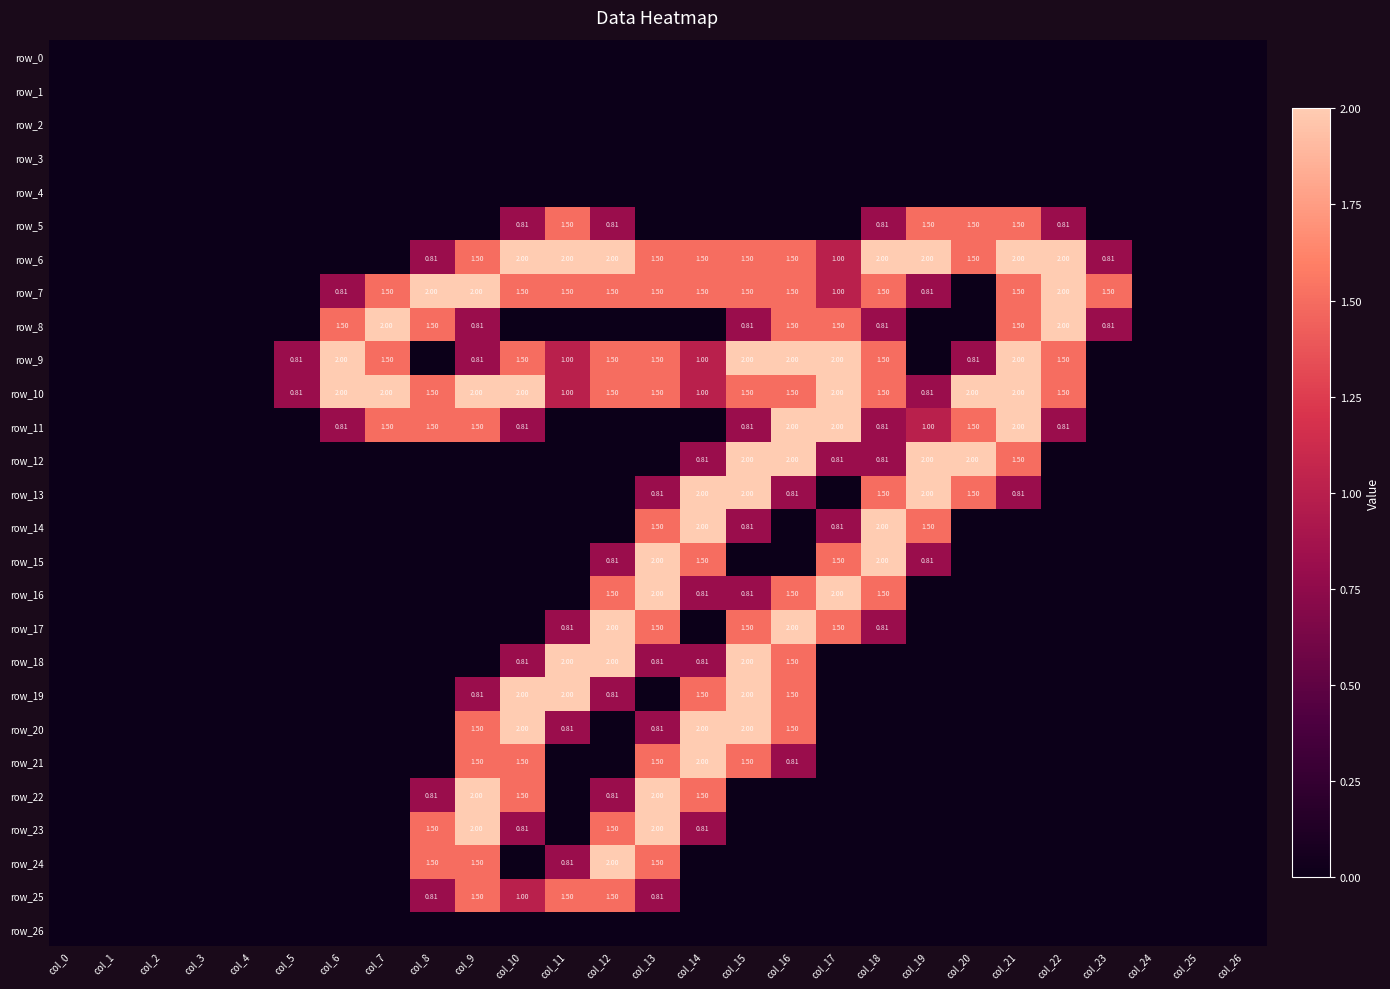

Reading left to right, list all the values displayed in this chart.

row_0: 0.0	0.0	0.0	0.0	0.0	0.0	0.0	0.0	0.0	0.0	0.0	0.0	0.0	0.0	0.0	0.0	0.0	0.0	0.0	0.0	0.0	0.0	0.0	0.0	0.0	0.0	0.0
row_1: 0.0	0.0	0.0	0.0	0.0	0.0	0.0	0.0	0.0	0.0	0.0	0.0	0.0	0.0	0.0	0.0	0.0	0.0	0.0	0.0	0.0	0.0	0.0	0.0	0.0	0.0	0.0
row_2: 0.0	0.0	0.0	0.0	0.0	0.0	0.0	0.0	0.0	0.0	0.0	0.0	0.0	0.0	0.0	0.0	0.0	0.0	0.0	0.0	0.0	0.0	0.0	0.0	0.0	0.0	0.0
row_3: 0.0	0.0	0.0	0.0	0.0	0.0	0.0	0.0	0.0	0.0	0.0	0.0	0.0	0.0	0.0	0.0	0.0	0.0	0.0	0.0	0.0	0.0	0.0	0.0	0.0	0.0	0.0
row_4: 0.0	0.0	0.0	0.0	0.0	0.0	0.0	0.0	0.0	0.0	0.0	0.0	0.0	0.0	0.0	0.0	0.0	0.0	0.0	0.0	0.0	0.0	0.0	0.0	0.0	0.0	0.0
row_5: 0.0	0.0	0.0	0.0	0.0	0.0	0.0	0.0	0.0	0.0	0.8	1.5	0.8	0.0	0.0	0.0	0.0	0.0	0.8	1.5	1.5	1.5	0.8	0.0	0.0	0.0	0.0
row_6: 0.0	0.0	0.0	0.0	0.0	0.0	0.0	0.0	0.8	1.5	2.0	2.0	2.0	1.5	1.5	1.5	1.5	1.0	2.0	2.0	1.5	2.0	2.0	0.8	0.0	0.0	0.0
row_7: 0.0	0.0	0.0	0.0	0.0	0.0	0.8	1.5	2.0	2.0	1.5	1.5	1.5	1.5	1.5	1.5	1.5	1.0	1.5	0.8	0.0	1.5	2.0	1.5	0.0	0.0	0.0
row_8: 0.0	0.0	0.0	0.0	0.0	0.0	1.5	2.0	1.5	0.8	0.0	0.0	0.0	0.0	0.0	0.8	1.5	1.5	0.8	0.0	0.0	1.5	2.0	0.8	0.0	0.0	0.0
row_9: 0.0	0.0	0.0	0.0	0.0	0.8	2.0	1.5	0.0	0.8	1.5	1.0	1.5	1.5	1.0	2.0	2.0	2.0	1.5	0.0	0.8	2.0	1.5	0.0	0.0	0.0	0.0
row_10: 0.0	0.0	0.0	0.0	0.0	0.8	2.0	2.0	1.5	2.0	2.0	1.0	1.5	1.5	1.0	1.5	1.5	2.0	1.5	0.8	2.0	2.0	1.5	0.0	0.0	0.0	0.0
row_11: 0.0	0.0	0.0	0.0	0.0	0.0	0.8	1.5	1.5	1.5	0.8	0.0	0.0	0.0	0.0	0.8	2.0	2.0	0.8	1.0	1.5	2.0	0.8	0.0	0.0	0.0	0.0
row_12: 0.0	0.0	0.0	0.0	0.0	0.0	0.0	0.0	0.0	0.0	0.0	0.0	0.0	0.0	0.8	2.0	2.0	0.8	0.8	2.0	2.0	1.5	0.0	0.0	0.0	0.0	0.0
row_13: 0.0	0.0	0.0	0.0	0.0	0.0	0.0	0.0	0.0	0.0	0.0	0.0	0.0	0.8	2.0	2.0	0.8	0.0	1.5	2.0	1.5	0.8	0.0	0.0	0.0	0.0	0.0
row_14: 0.0	0.0	0.0	0.0	0.0	0.0	0.0	0.0	0.0	0.0	0.0	0.0	0.0	1.5	2.0	0.8	0.0	0.8	2.0	1.5	0.0	0.0	0.0	0.0	0.0	0.0	0.0
row_15: 0.0	0.0	0.0	0.0	0.0	0.0	0.0	0.0	0.0	0.0	0.0	0.0	0.8	2.0	1.5	0.0	0.0	1.5	2.0	0.8	0.0	0.0	0.0	0.0	0.0	0.0	0.0
row_16: 0.0	0.0	0.0	0.0	0.0	0.0	0.0	0.0	0.0	0.0	0.0	0.0	1.5	2.0	0.8	0.8	1.5	2.0	1.5	0.0	0.0	0.0	0.0	0.0	0.0	0.0	0.0
row_17: 0.0	0.0	0.0	0.0	0.0	0.0	0.0	0.0	0.0	0.0	0.0	0.8	2.0	1.5	0.0	1.5	2.0	1.5	0.8	0.0	0.0	0.0	0.0	0.0	0.0	0.0	0.0
row_18: 0.0	0.0	0.0	0.0	0.0	0.0	0.0	0.0	0.0	0.0	0.8	2.0	2.0	0.8	0.8	2.0	1.5	0.0	0.0	0.0	0.0	0.0	0.0	0.0	0.0	0.0	0.0
row_19: 0.0	0.0	0.0	0.0	0.0	0.0	0.0	0.0	0.0	0.8	2.0	2.0	0.8	0.0	1.5	2.0	1.5	0.0	0.0	0.0	0.0	0.0	0.0	0.0	0.0	0.0	0.0
row_20: 0.0	0.0	0.0	0.0	0.0	0.0	0.0	0.0	0.0	1.5	2.0	0.8	0.0	0.8	2.0	2.0	1.5	0.0	0.0	0.0	0.0	0.0	0.0	0.0	0.0	0.0	0.0
row_21: 0.0	0.0	0.0	0.0	0.0	0.0	0.0	0.0	0.0	1.5	1.5	0.0	0.0	1.5	2.0	1.5	0.8	0.0	0.0	0.0	0.0	0.0	0.0	0.0	0.0	0.0	0.0
row_22: 0.0	0.0	0.0	0.0	0.0	0.0	0.0	0.0	0.8	2.0	1.5	0.0	0.8	2.0	1.5	0.0	0.0	0.0	0.0	0.0	0.0	0.0	0.0	0.0	0.0	0.0	0.0
row_23: 0.0	0.0	0.0	0.0	0.0	0.0	0.0	0.0	1.5	2.0	0.8	0.0	1.5	2.0	0.8	0.0	0.0	0.0	0.0	0.0	0.0	0.0	0.0	0.0	0.0	0.0	0.0
row_24: 0.0	0.0	0.0	0.0	0.0	0.0	0.0	0.0	1.5	1.5	0.0	0.8	2.0	1.5	0.0	0.0	0.0	0.0	0.0	0.0	0.0	0.0	0.0	0.0	0.0	0.0	0.0
row_25: 0.0	0.0	0.0	0.0	0.0	0.0	0.0	0.0	0.8	1.5	1.0	1.5	1.5	0.8	0.0	0.0	0.0	0.0	0.0	0.0	0.0	0.0	0.0	0.0	0.0	0.0	0.0
row_26: 0.0	0.0	0.0	0.0	0.0	0.0	0.0	0.0	0.0	0.0	0.0	0.0	0.0	0.0	0.0	0.0	0.0	0.0	0.0	0.0	0.0	0.0	0.0	0.0	0.0	0.0	0.0